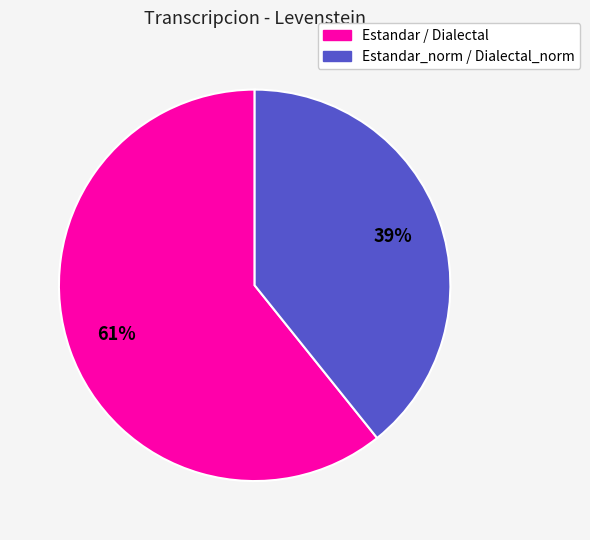

Count the number of slices in the pie.

2